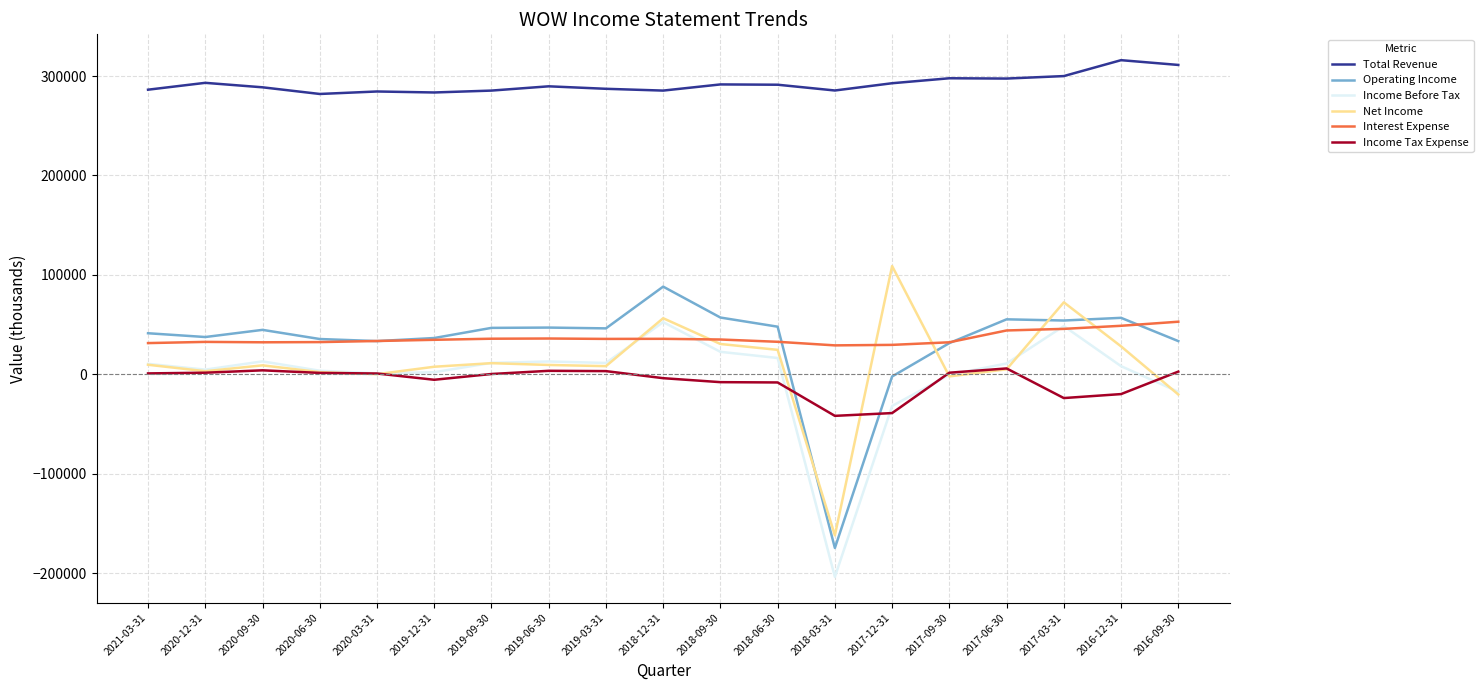

Which series ends up on top after the final intersection of Operating Income and Income Tax Expense?

Operating Income